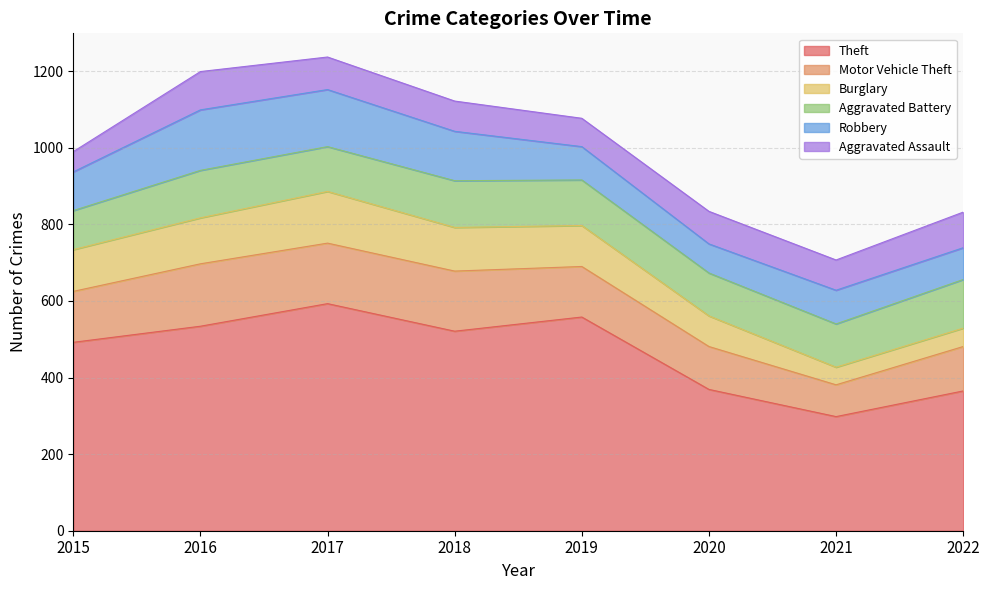

How many interior local valleys does the Burglary series have?

1